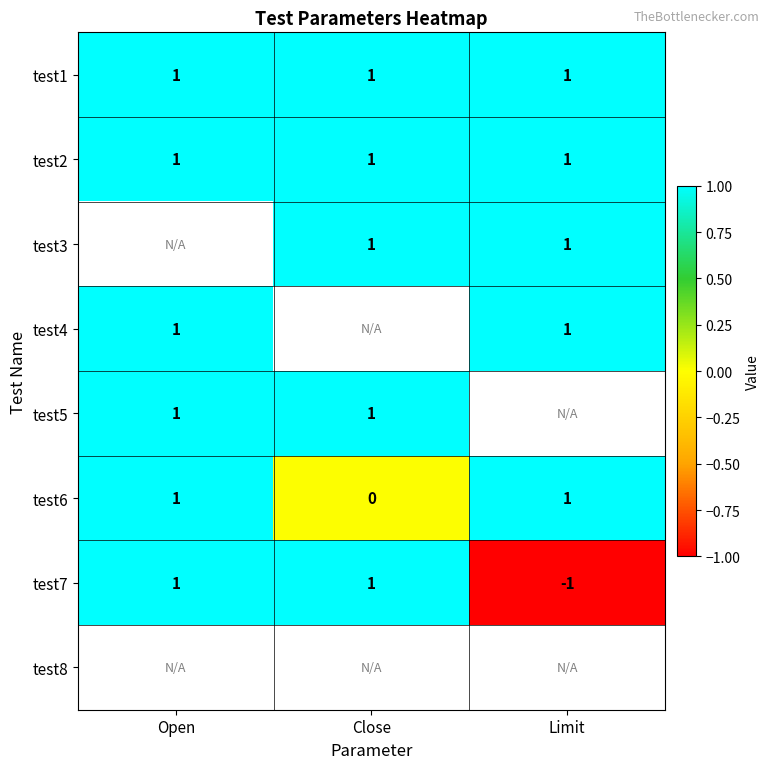

How many test7 values are between -1 and 1?

3